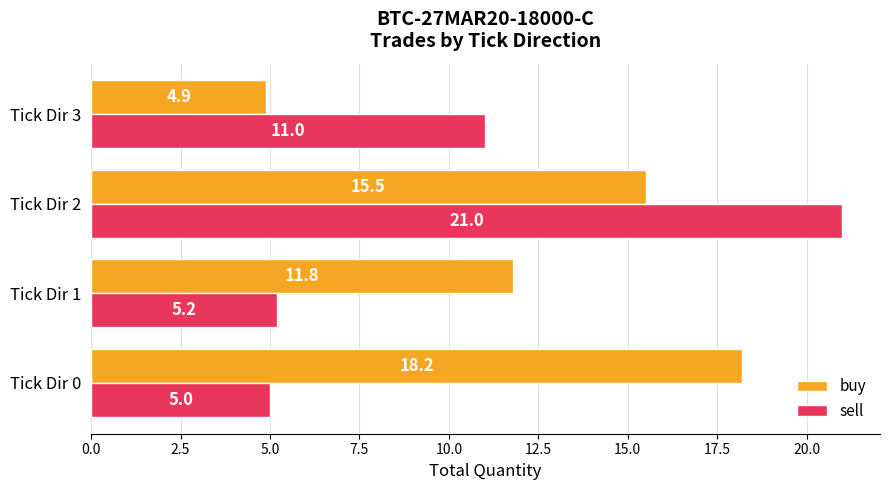

Is it true that buy equals 2.6 at Tick Dir 3?

False